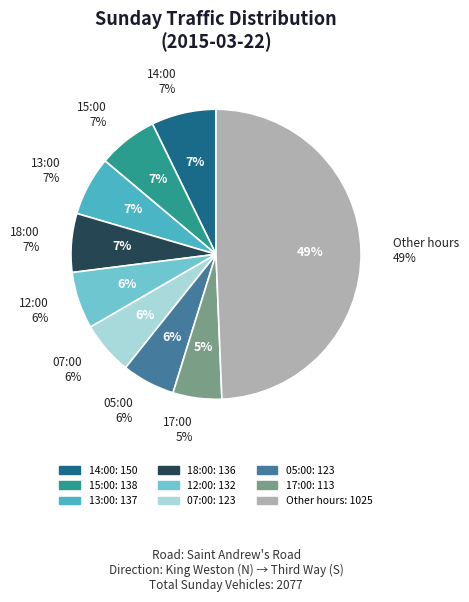

Between 12:00 and 18:00, which is larger?

18:00